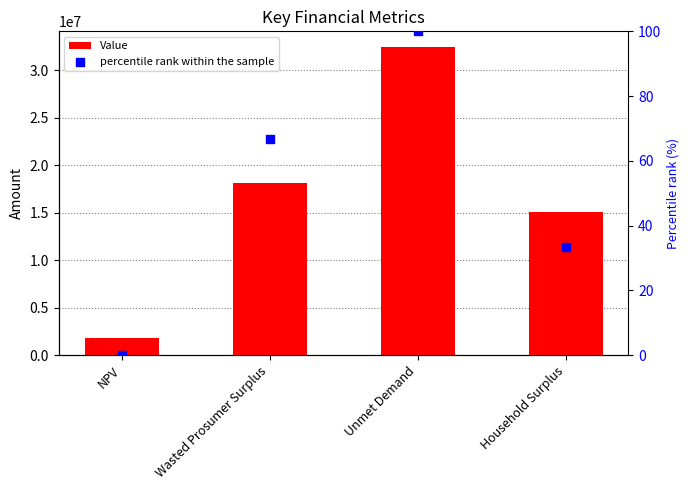

Which series has the widest spread of Y values?

Value